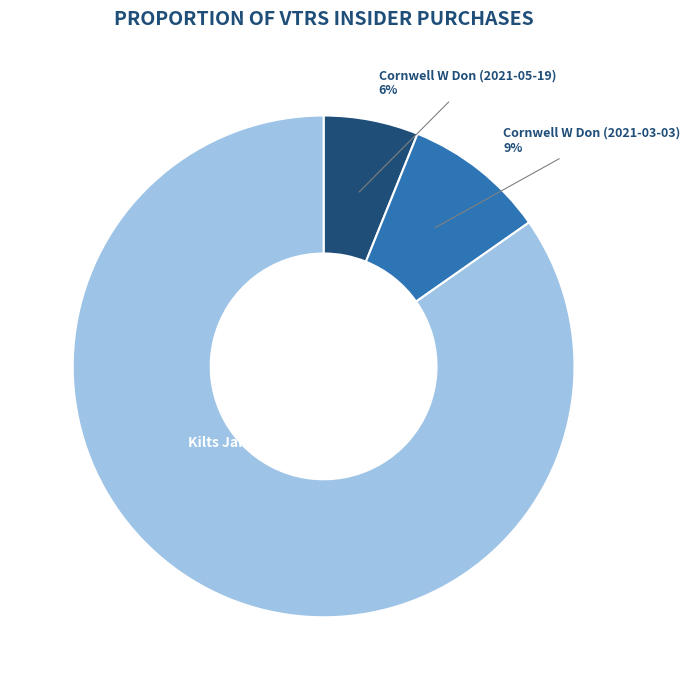

Which has a higher value, Cornwell W Don (2021-03-03) or Cornwell W Don (2021-05-19)?

Cornwell W Don (2021-03-03)